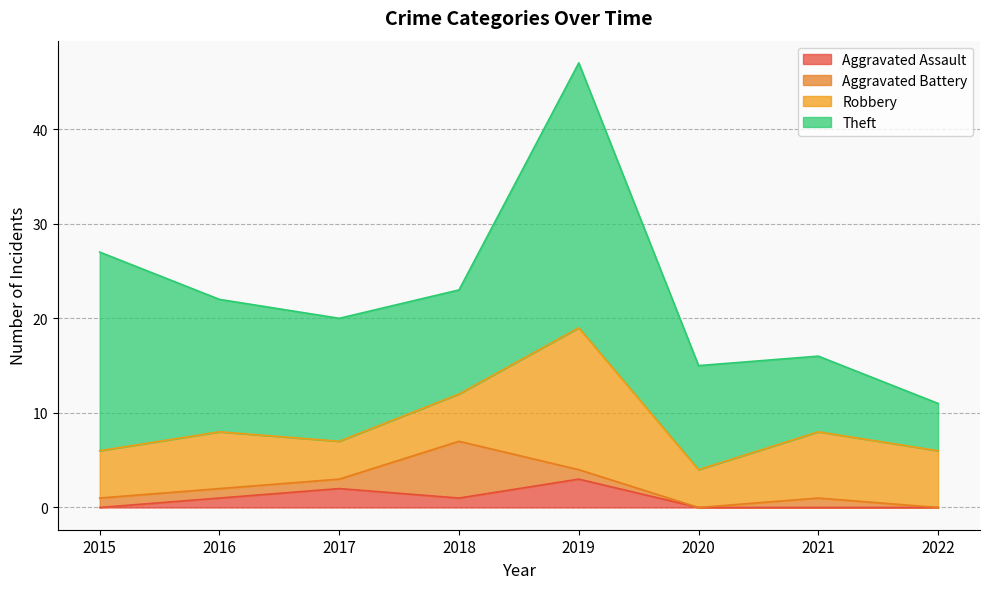

How many times do Aggravated Assault and Aggravated Battery cross each other?

2